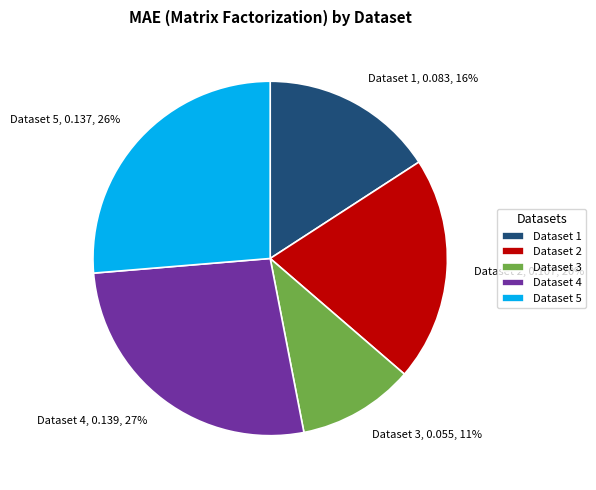

Which has a higher value, Dataset 5 or Dataset 3?

Dataset 5